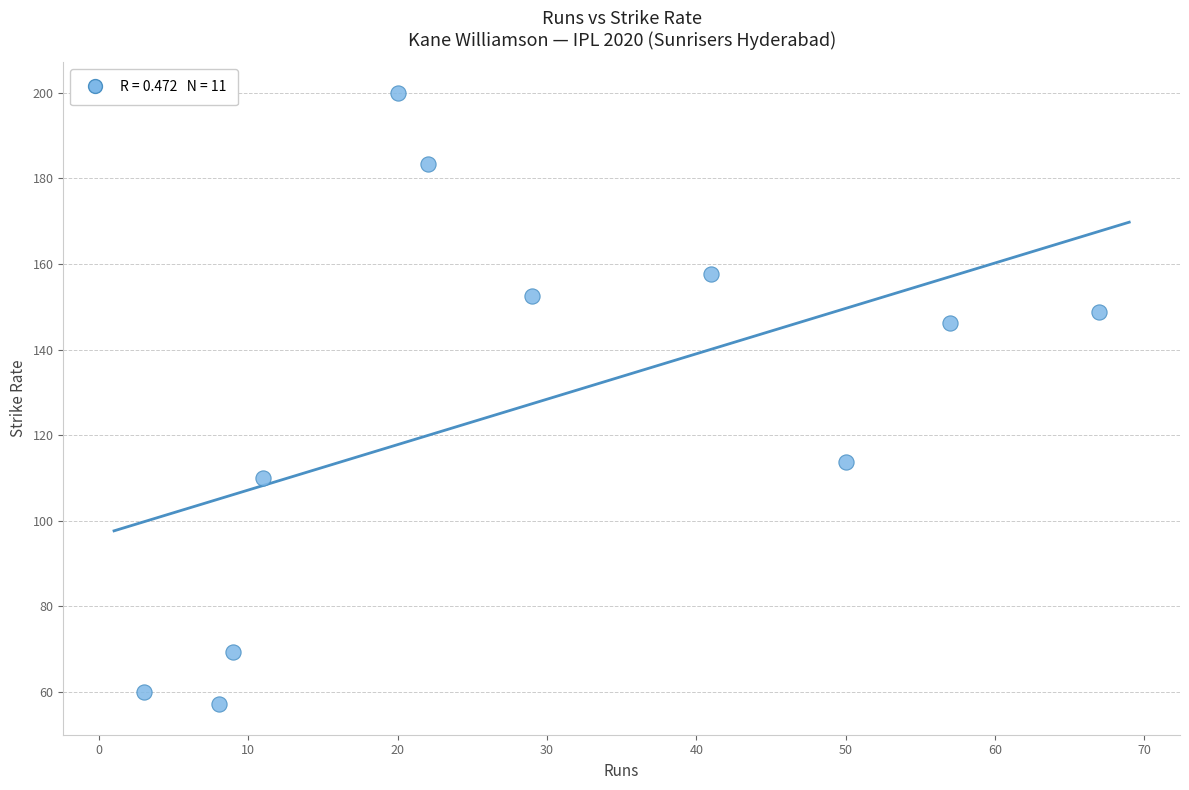

What is the average Y value?

127.2